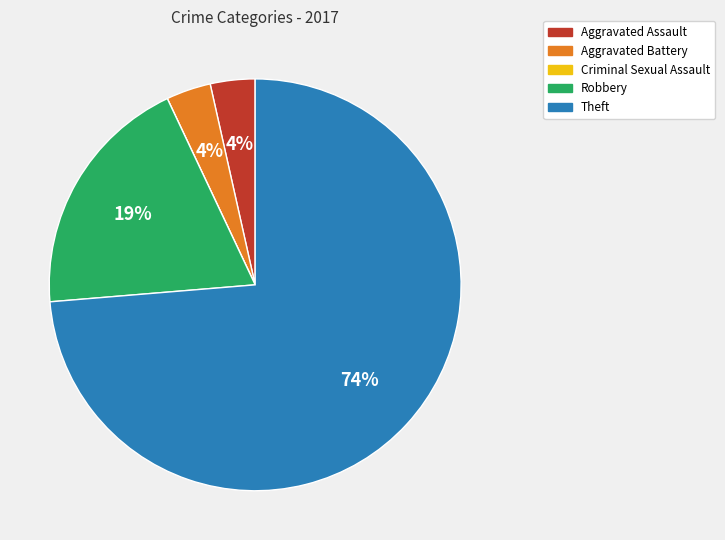

What is the largest slice in the pie chart?

Theft